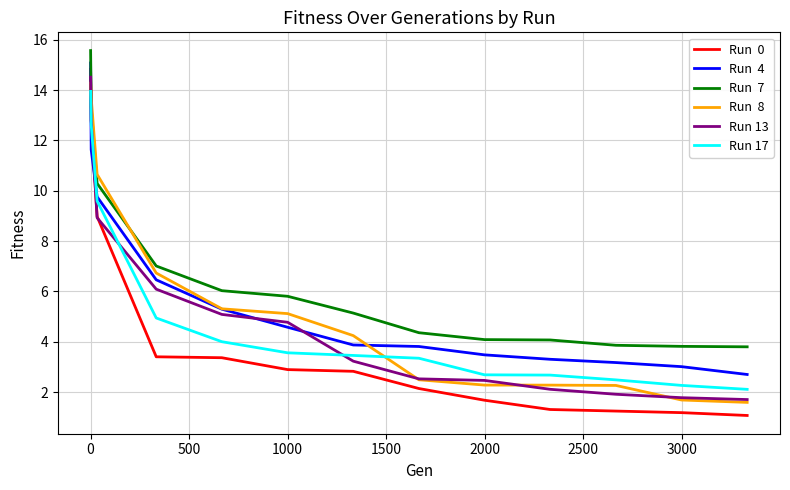

What is the smallest value displayed?

1.1